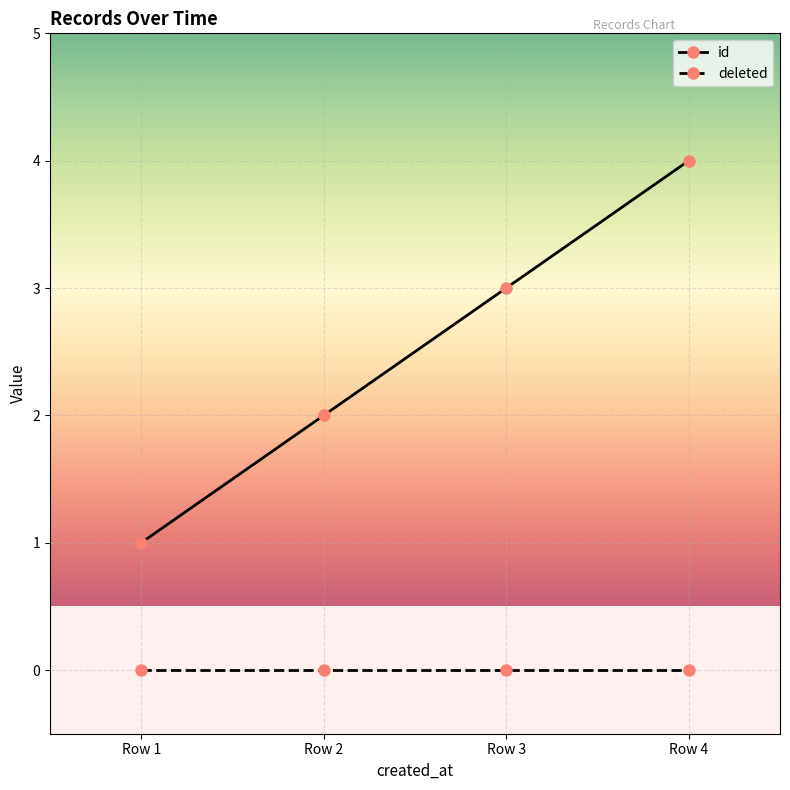

True or false: deleted has more than 1 points higher than both neighbors.

False